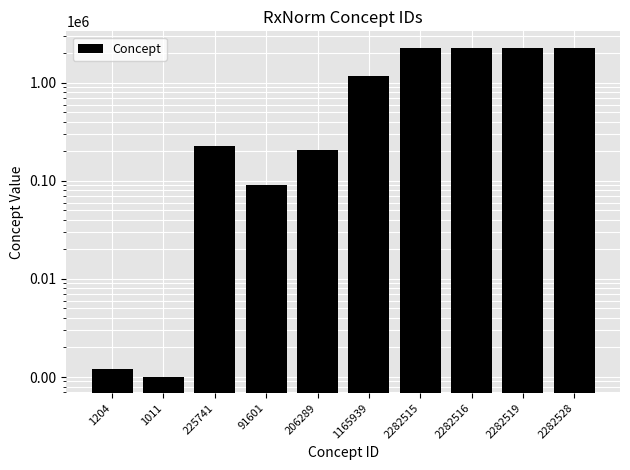

What is the smallest value displayed?

1011